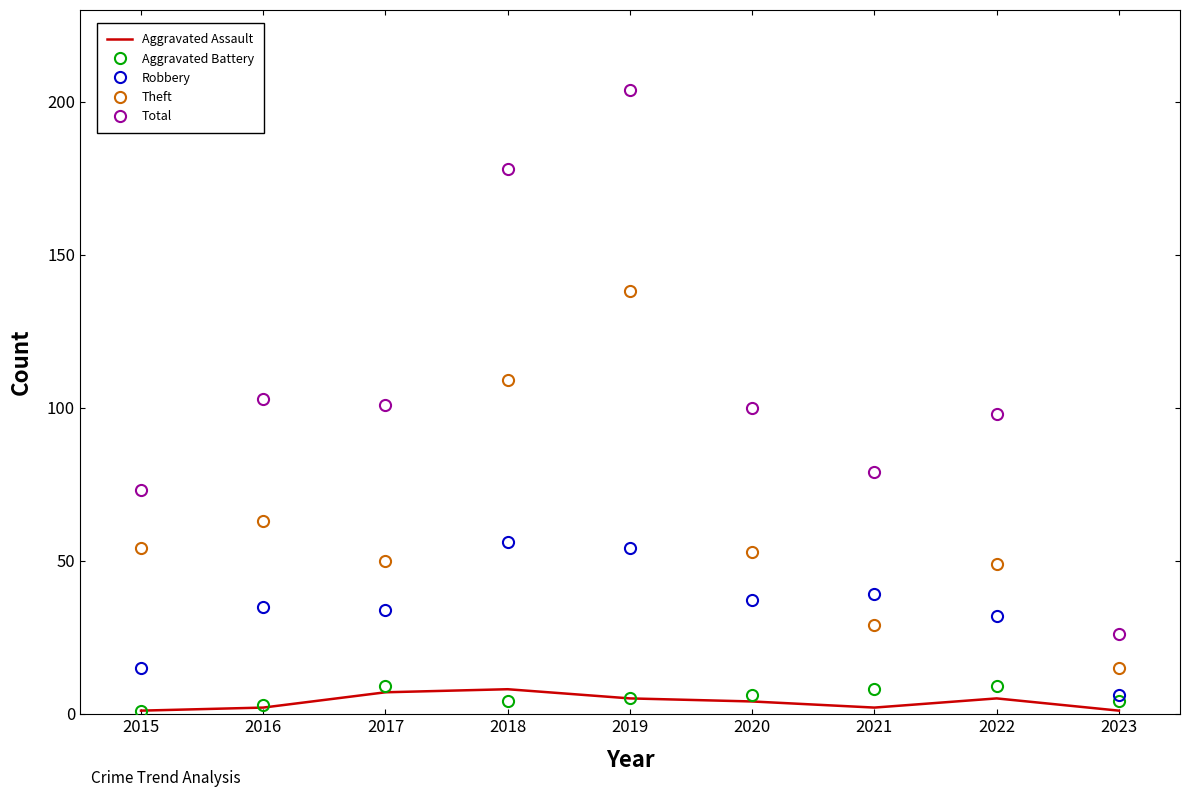

Reading left to right, list all the values displayed in this chart.

Aggravated Assault: 1	2	7	8	5	4	2	5	1
Aggravated Battery: 1	3	9	4	5	6	8	9	4
Robbery: 15	35	34	56	54	37	39	32	6
Theft: 54	63	50	109	138	53	29	49	15
Total: 73	103	101	178	204	100	79	98	26